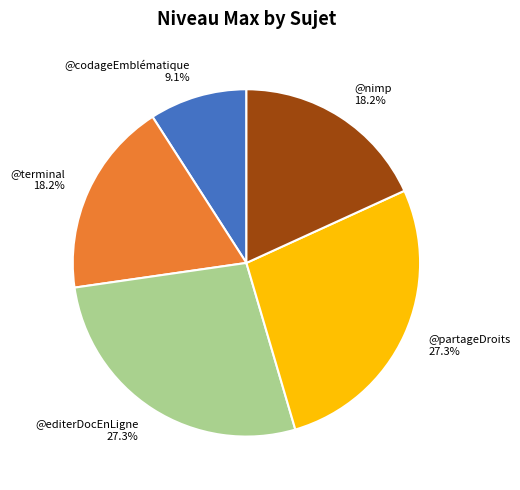

How many slices are in this pie chart?

5